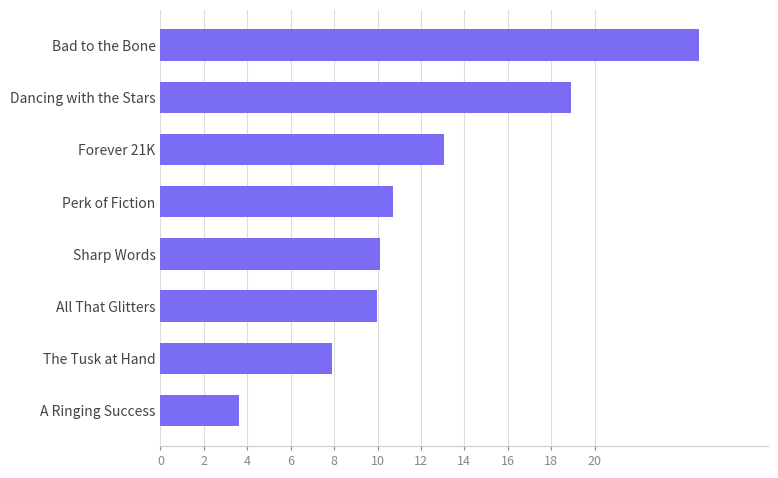

The chart shows a value of 10.0 at All That Glitters. True or false?

True